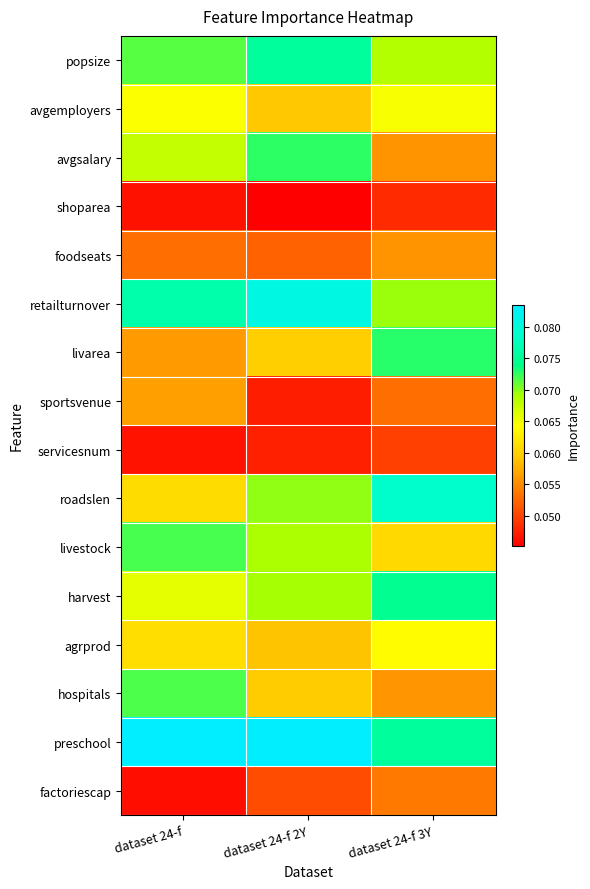

Rank the series by their maximum value, from highest to lowest.

preschool, retailturnover, roadslen, popsize, harvest, livarea, avgsalary, livestock, hospitals, avgemployers, agrprod, sportsvenue, foodseats, factoriescap, servicesnum, shoparea